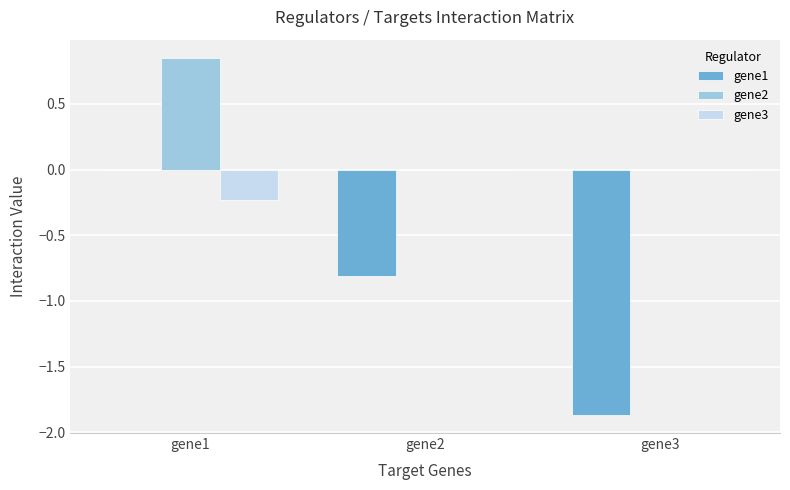

How many groups of bars are there?

3